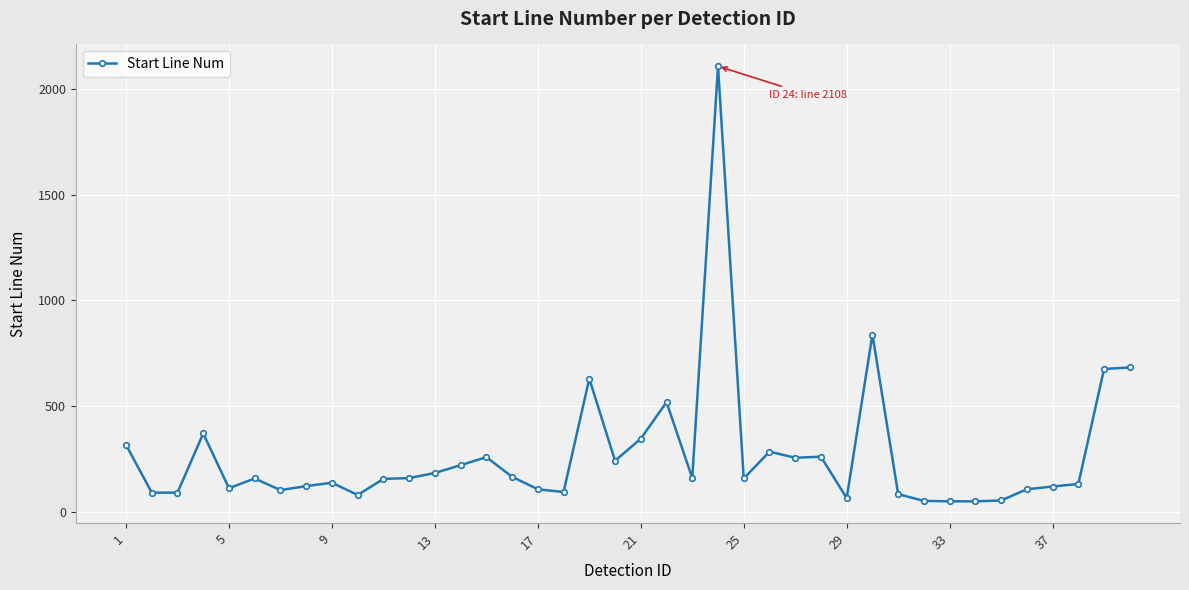

What is the maximum value shown in the chart?

2108